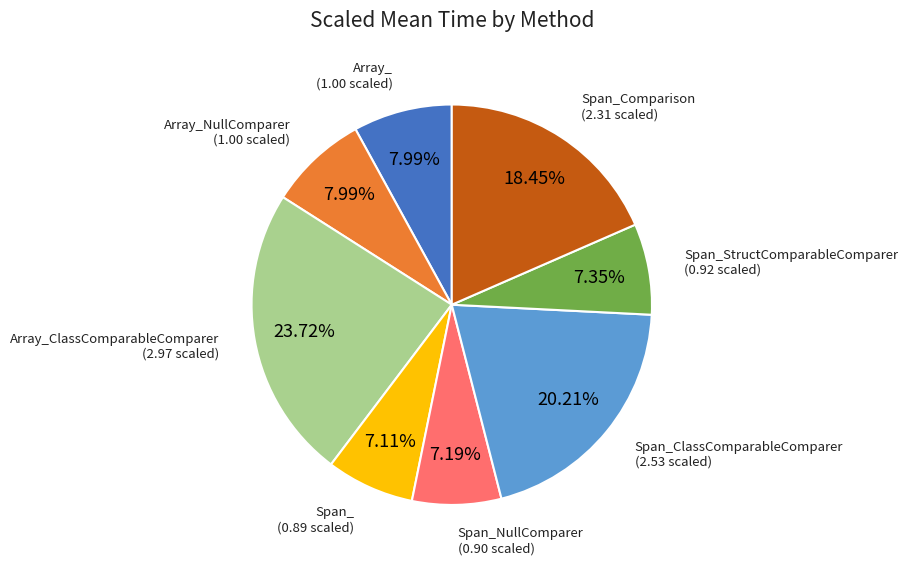

To the nearest percent, what is the difference between the largest and smallest slice percentages?

17%